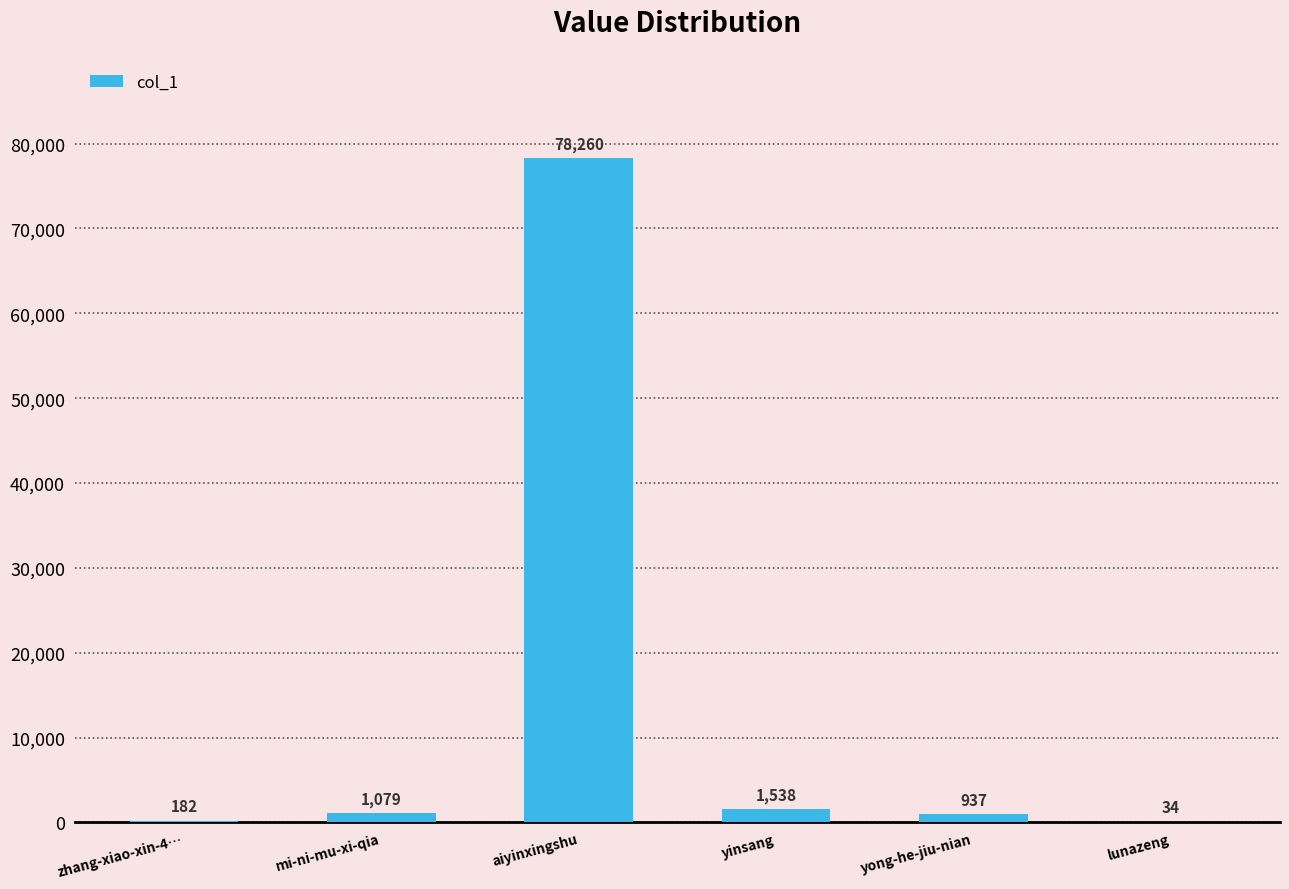

The value at aiyinxingshu is 78260. True or false?

True